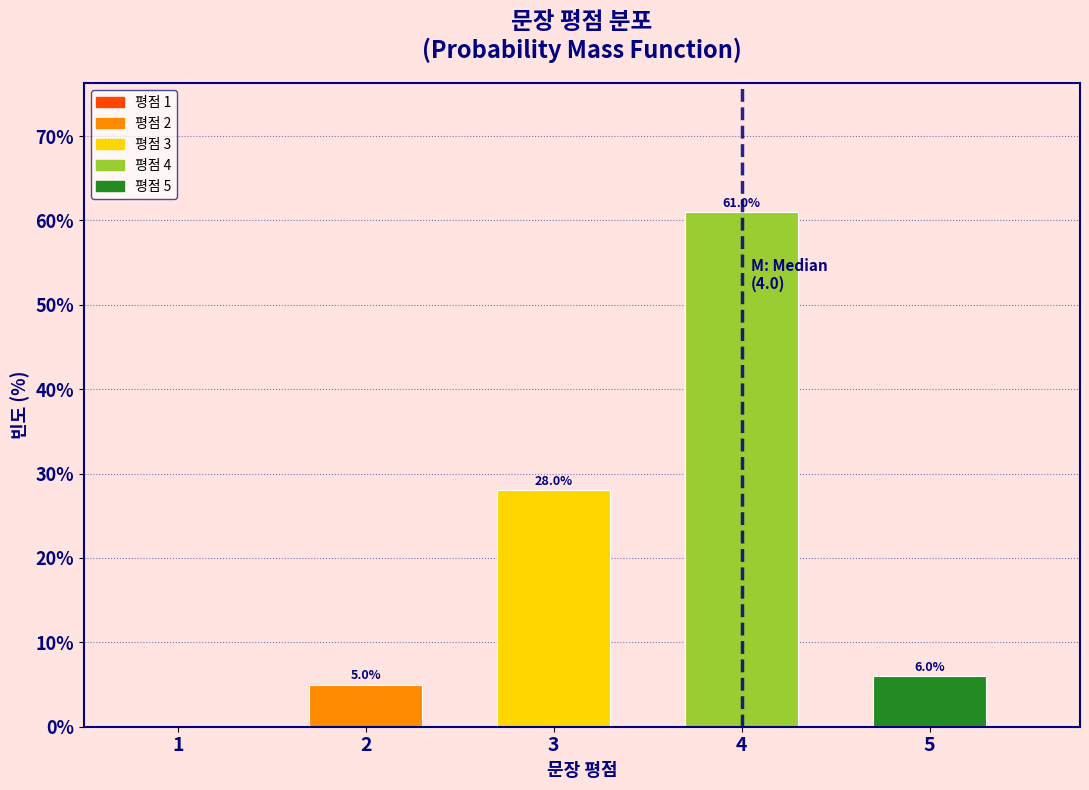

Reading left to right, transcribe all the data shown in this chart.

1=0.0	2=5.0	3=28.0	4=61.0	5=6.0